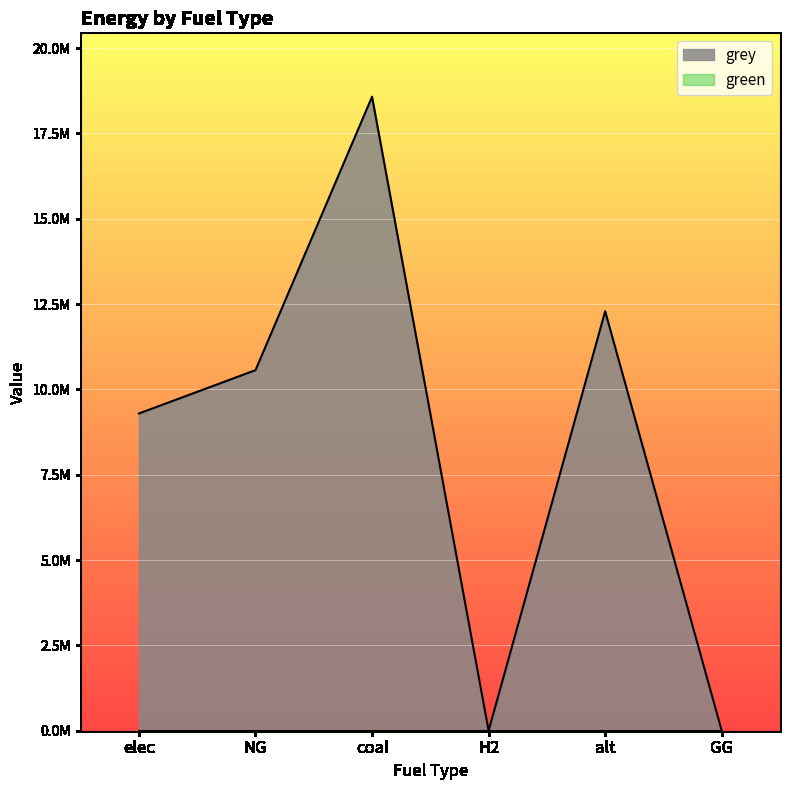

What value does the data have at alt?

12288253.3